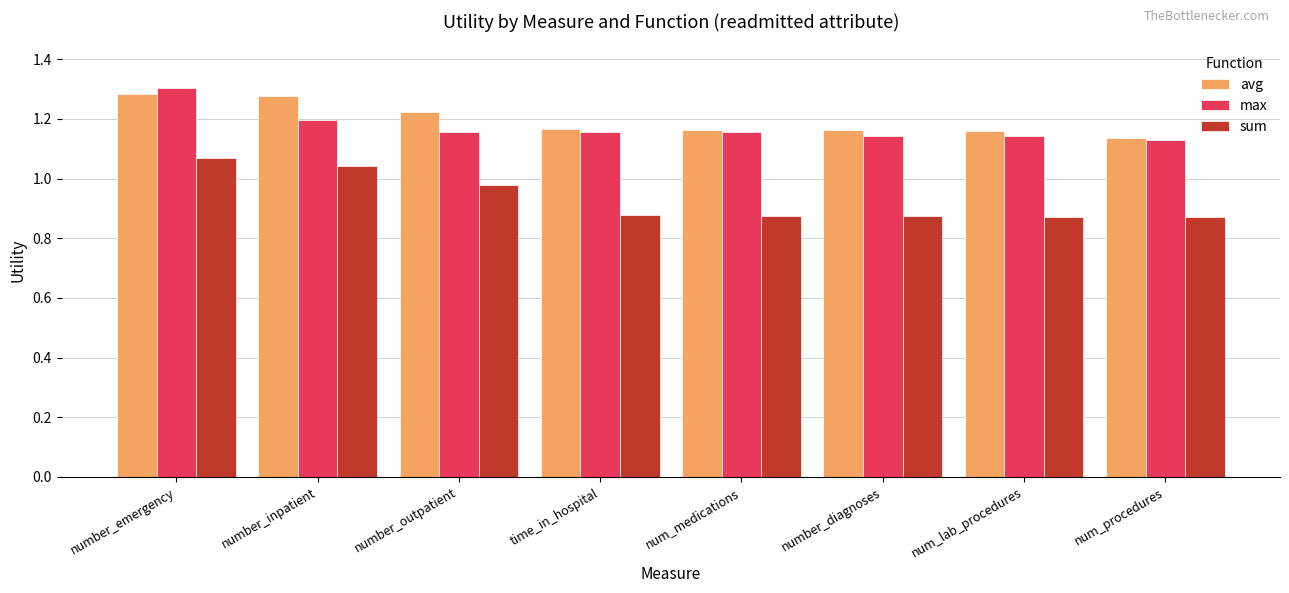

What is the spread (max minus min) of values at number_inpatient?

0.2